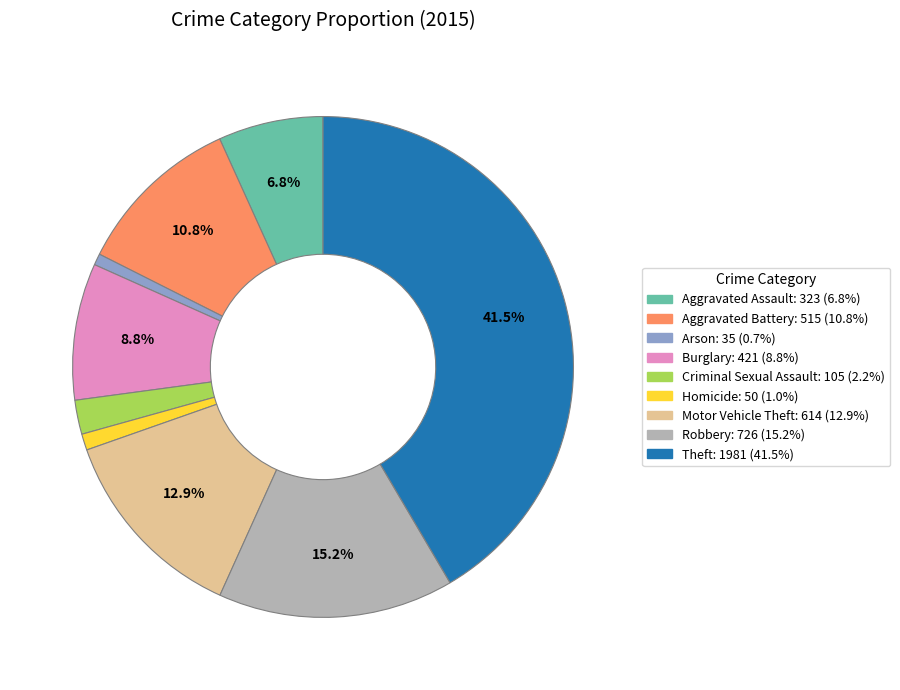

Combined, do Homicide and Motor Vehicle Theft account for over 50%?

No